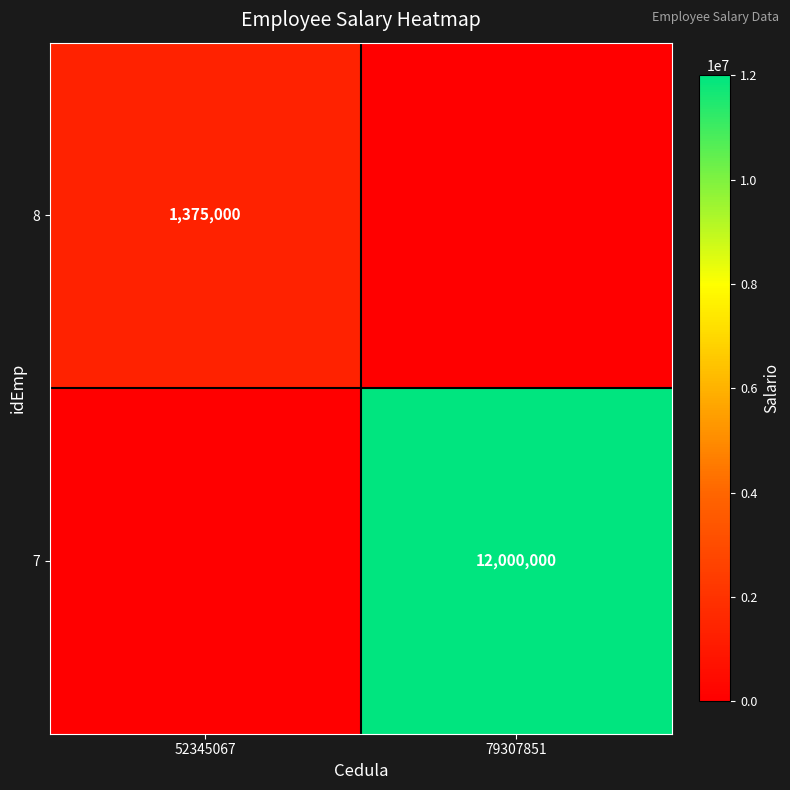

How many distinct data groups are displayed?

2